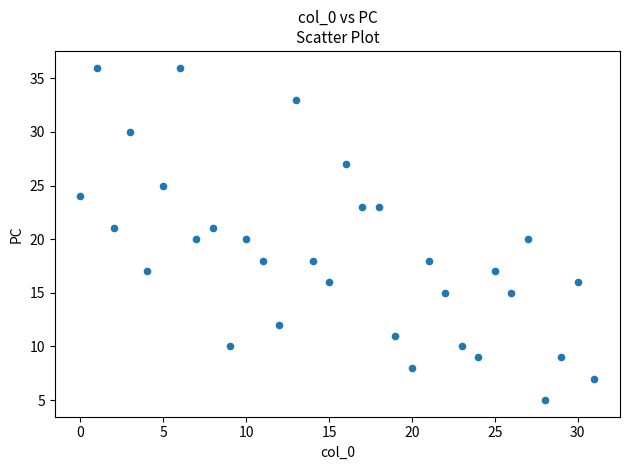

Count the number of points in this scatter plot.

32